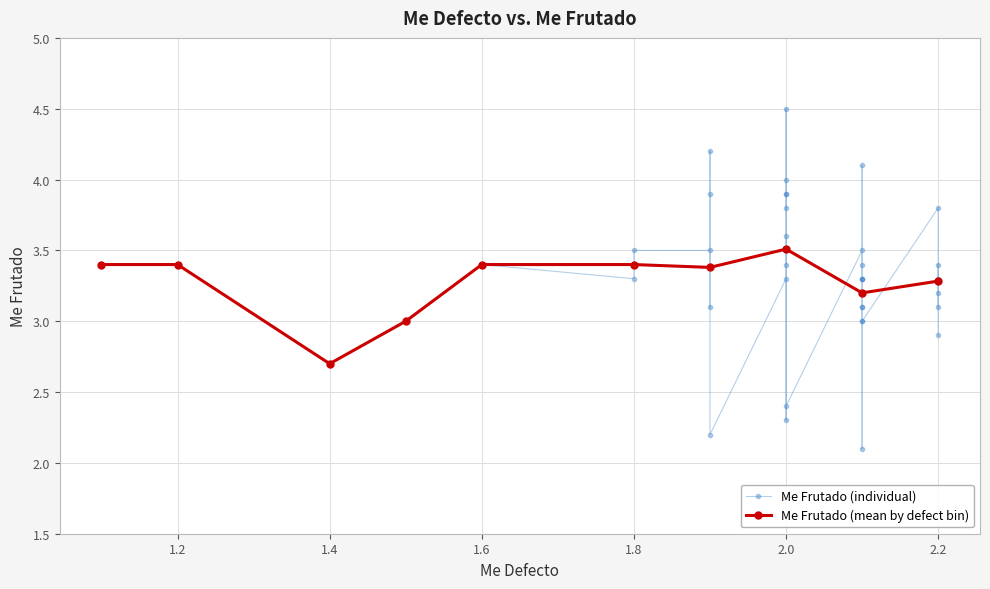

What is the sum of all values?

133.1